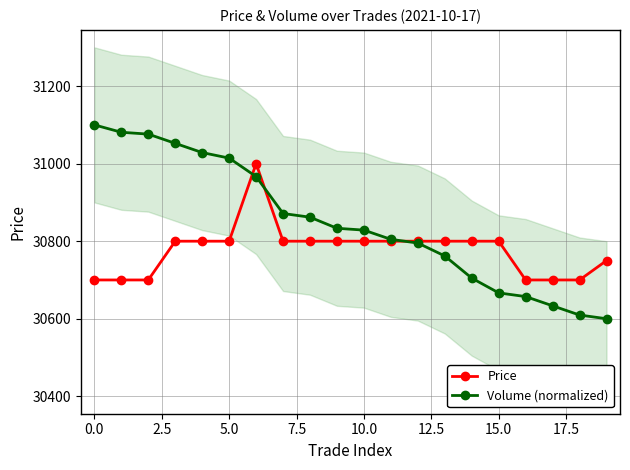

Does the chart have visible grid lines?

Yes